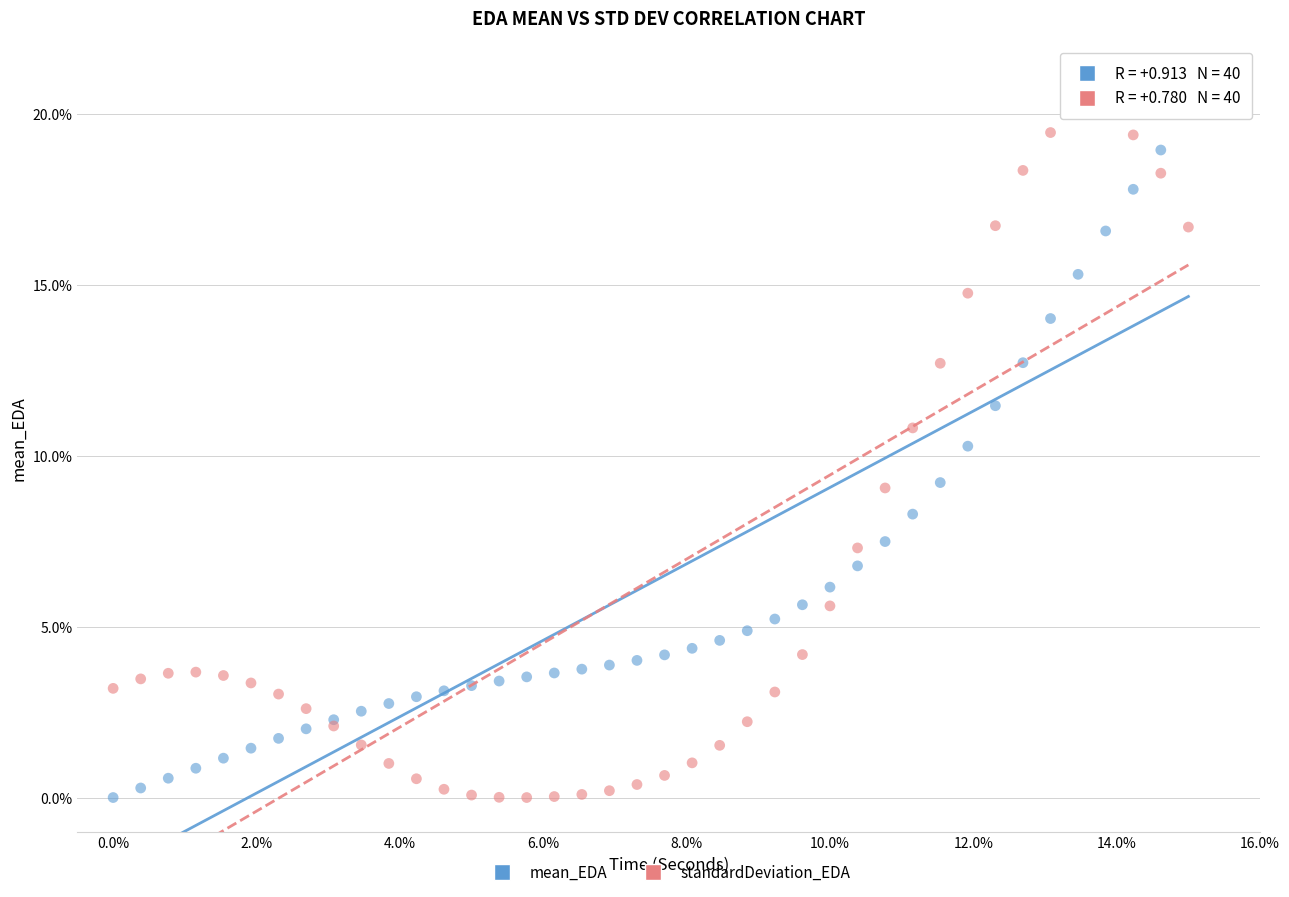

What is the X range (max minus min) for the scatter plot?

15.0